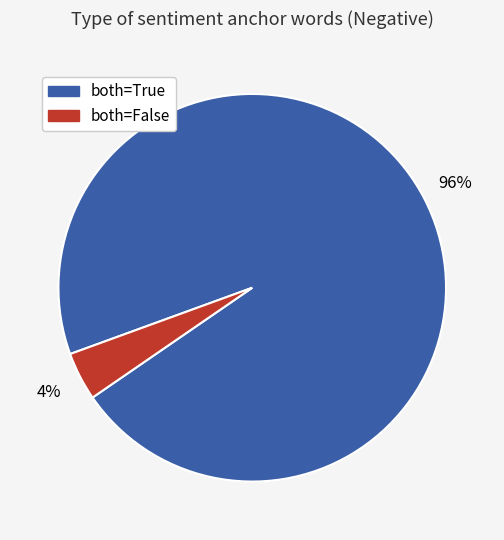

Is there a majority slice in this chart?

Yes